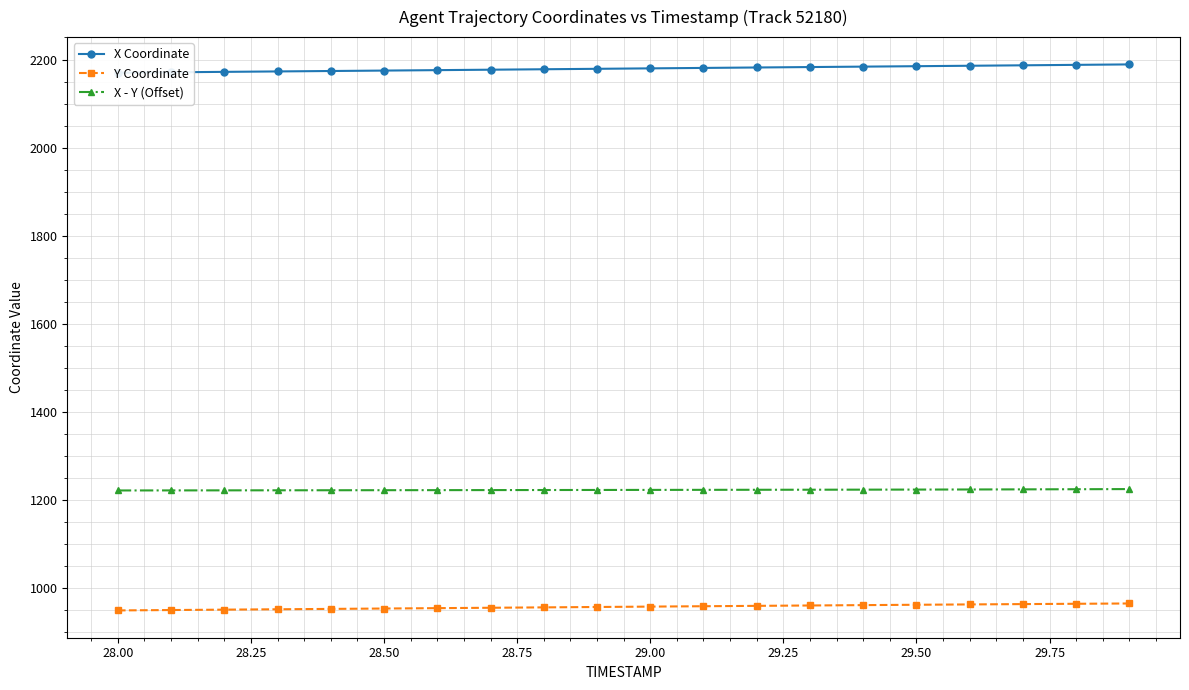

Which series has the widest spread of values?

X Coordinate